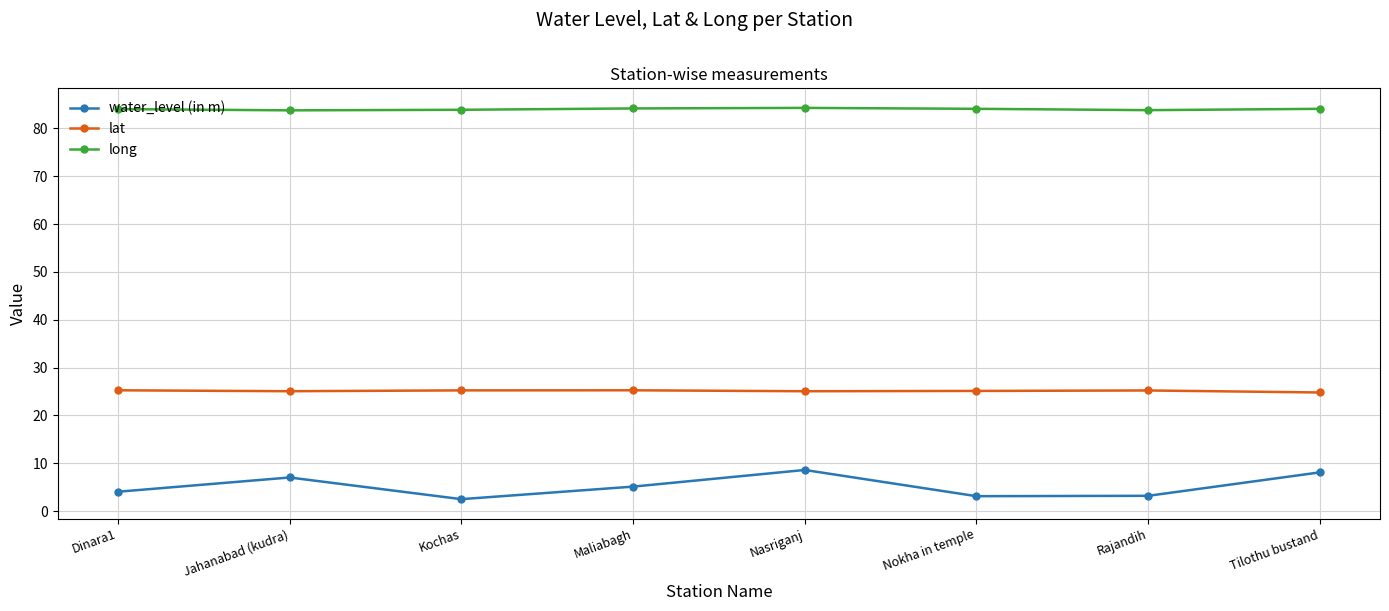

What is the difference between the second highest and second lowest values in the water_level (in m) series?

5.0